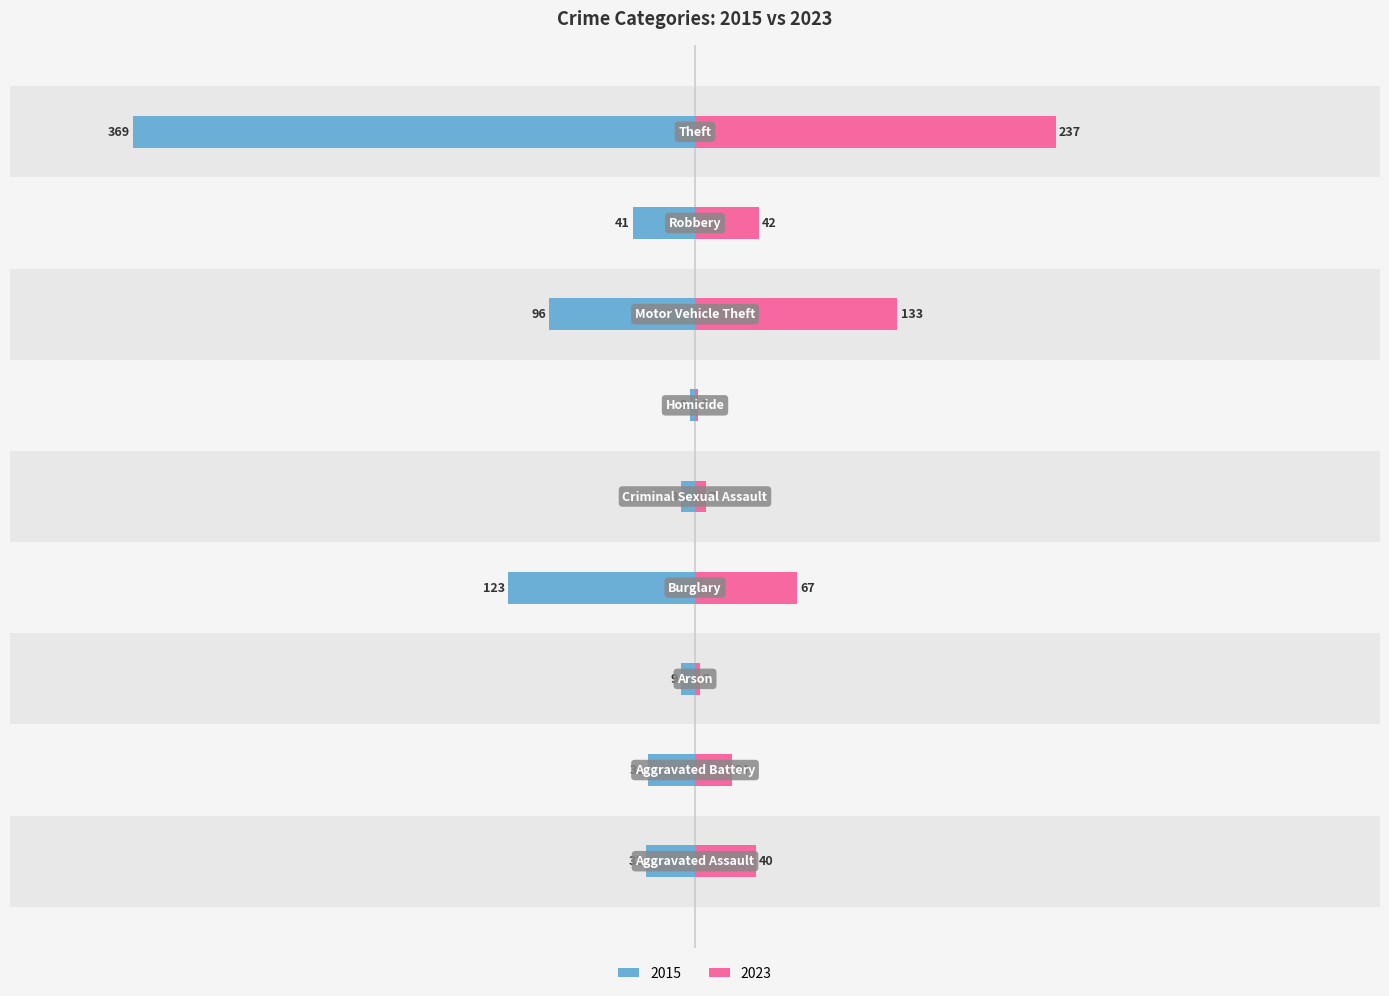

What are all the series names shown in the legend?

2015, 2023